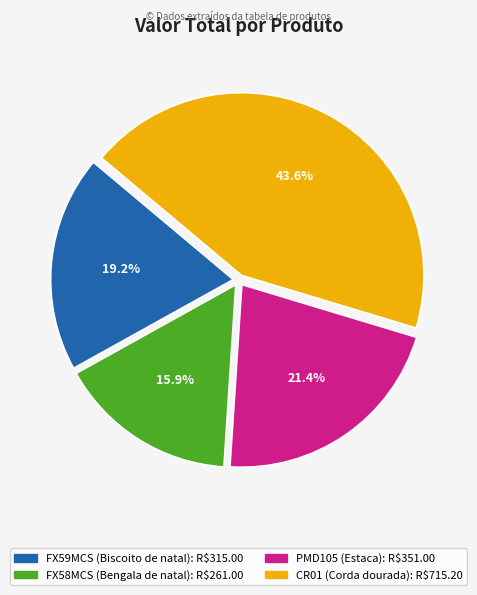

Rank the categories by value from highest to lowest.

CR01 (Corda dourada), PMD105 (Estaca), FX59MCS (Biscoito de natal), FX58MCS (Bengala de natal)